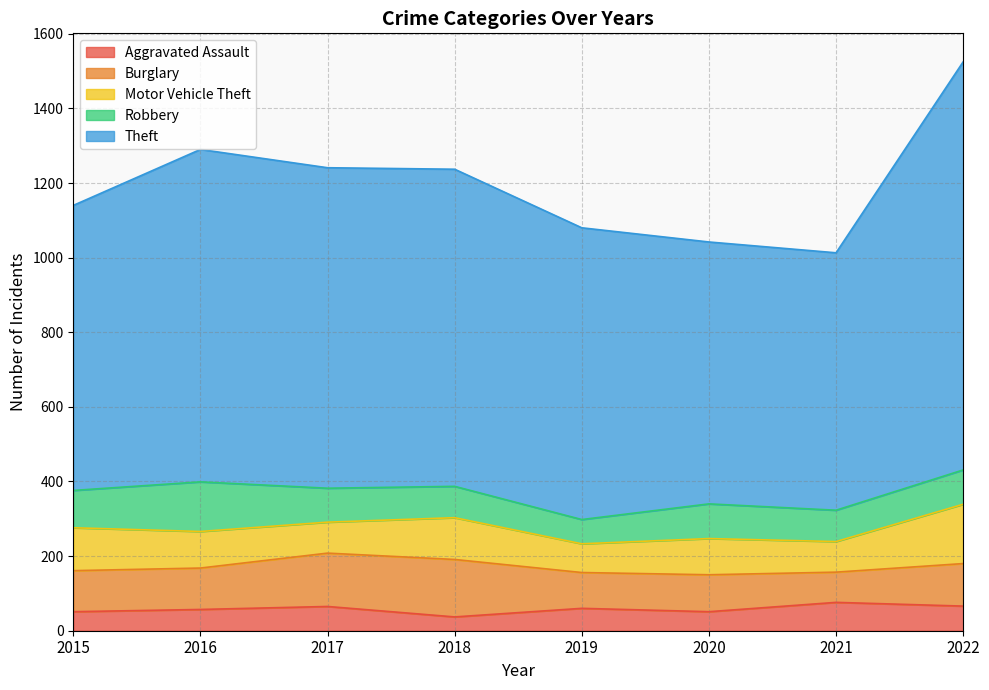

Reading left to right, extract all data points from this chart.

Aggravated Assault: 51	57	65	37	60	51	76	66
Burglary: 110	111	143	154	96	99	81	114
Motor Vehicle Theft: 115	98	83	112	77	97	82	159
Robbery: 100	133	91	84	65	93	84	92
Theft: 764	891	859	850	782	702	690	1094